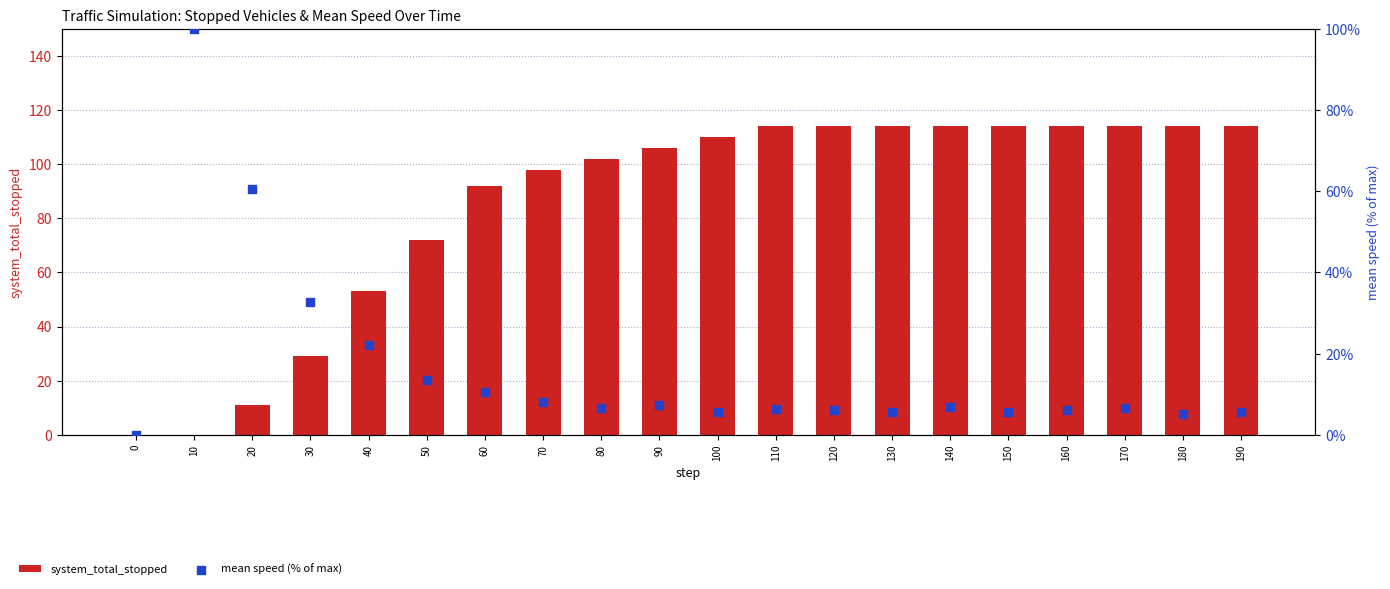

Which series reaches the minimum Y coordinate?

system_total_stopped